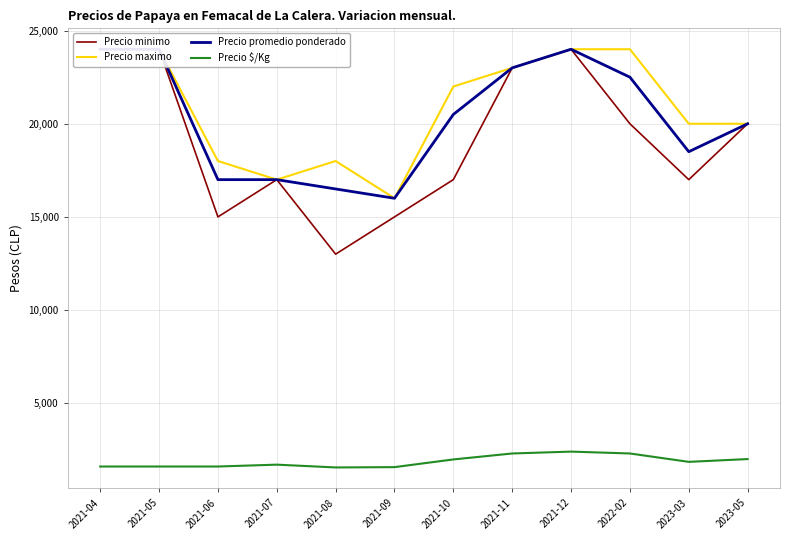

Reading left to right, transcribe all the data shown in this chart.

Precio minimo: 2021-04=24000	2021-05=24000	2021-06=15000	2021-07=17000	2021-08=13000	2021-09=15000	2021-10=17000	2021-11=23000	2021-12=24000	2022-02=20000	2023-03=17000	2023-05=20000
Precio maximo: 2021-04=24000	2021-05=24000	2021-06=18000	2021-07=17000	2021-08=18000	2021-09=16000	2021-10=22000	2021-11=23000	2021-12=24000	2022-02=24000	2023-03=20000	2023-05=20000
Precio promedio ponderado: 2021-04=24000	2021-05=24000	2021-06=17000	2021-07=17000	2021-08=16500	2021-09=16000	2021-10=20500	2021-11=23000	2021-12=24000	2022-02=22500	2023-03=18500	2023-05=20000
Precio $/Kg: 2021-04=1600	2021-05=1600	2021-06=1600	2021-07=1700	2021-08=1550	2021-09=1567	2021-10=1980	2021-11=2300	2021-12=2400	2022-02=2300	2023-03=1850	2023-05=2000